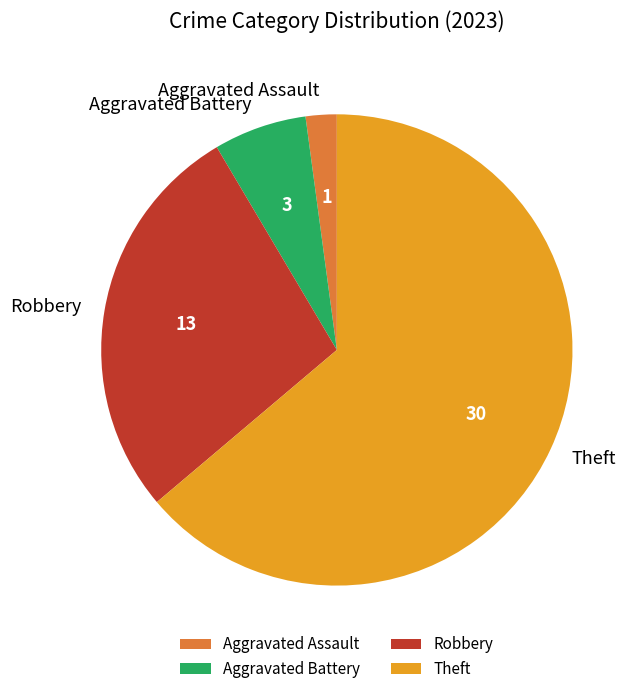

Does Theft account for over 50% of the chart?

Yes